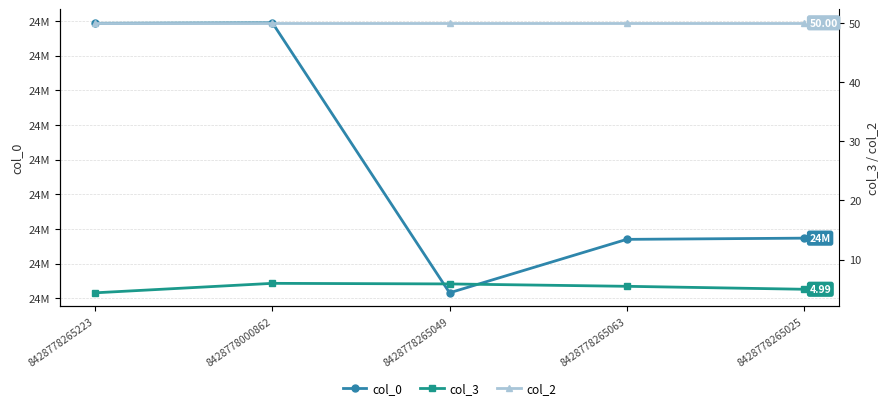

True or false: col_0 has more than 0 interior local peaks.

True